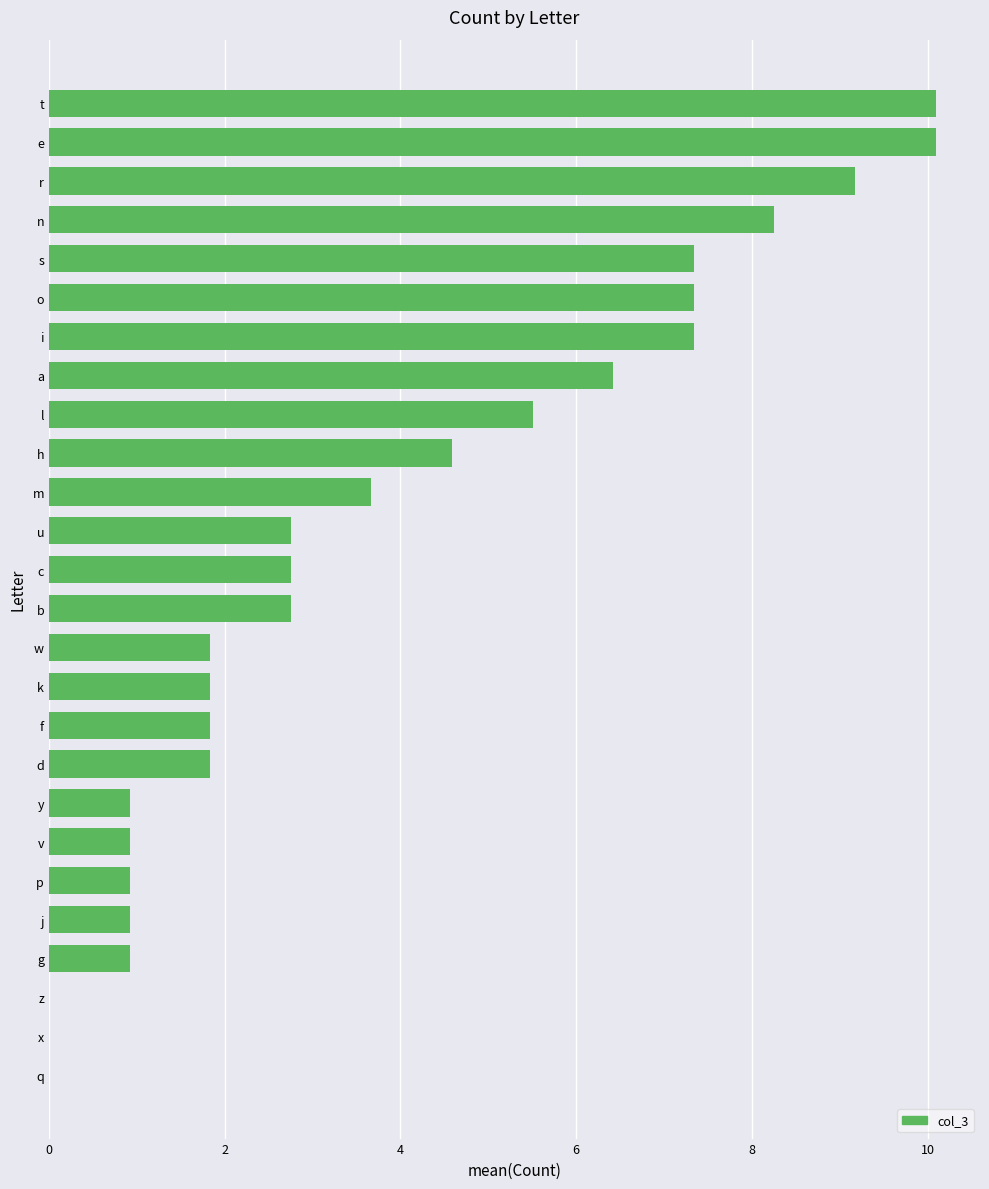

Are the bars horizontal?

Yes